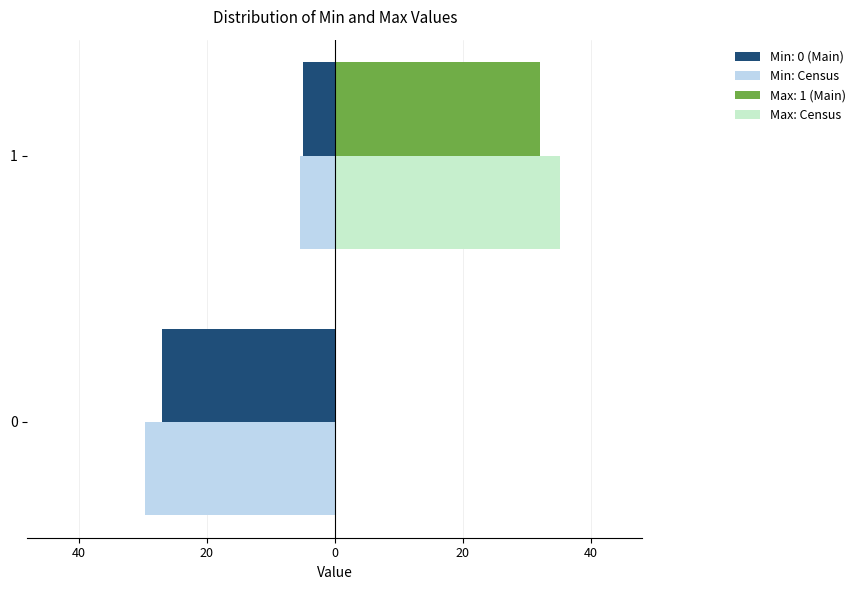

What are all the series names shown in the legend?

Min: 0 (Main), Min: Census, Max: 1 (Main), Max: Census